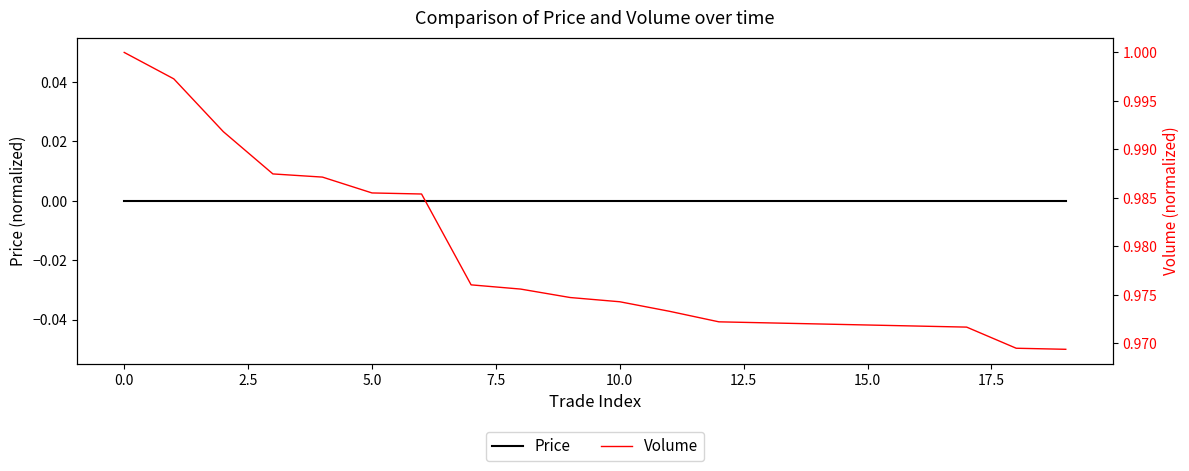

What is the sum of all Volume values?

19.6